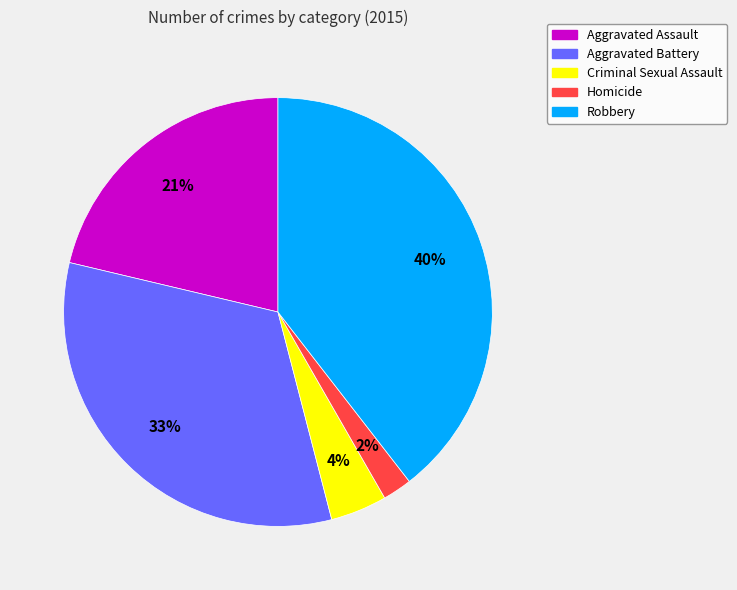

Is Robbery the majority of the pie?

No